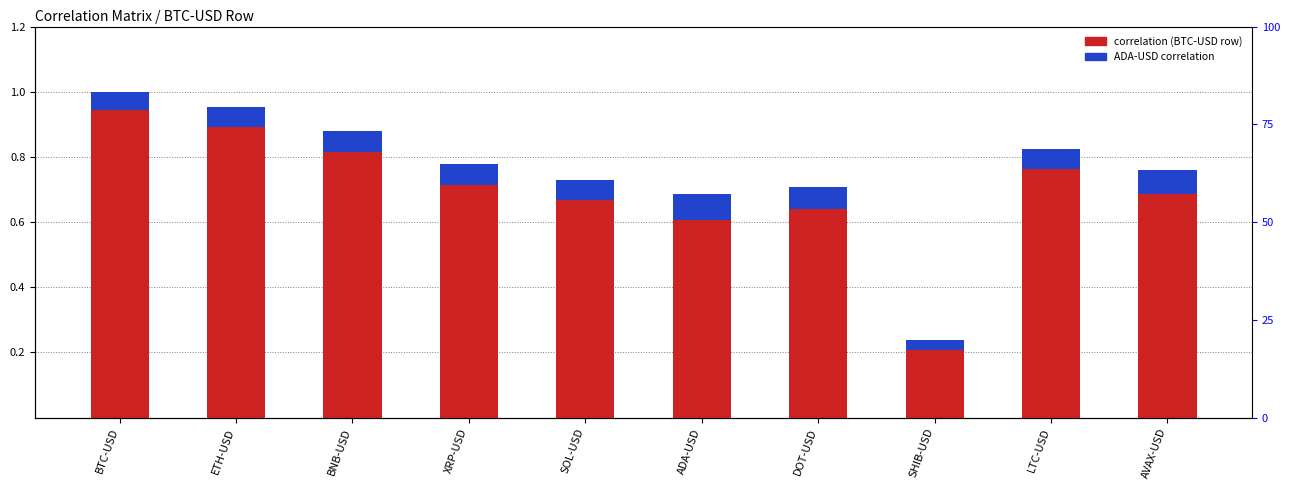

The correlation (BTC-USD row) series shows 1.2 at BNB-USD. True or false?

False